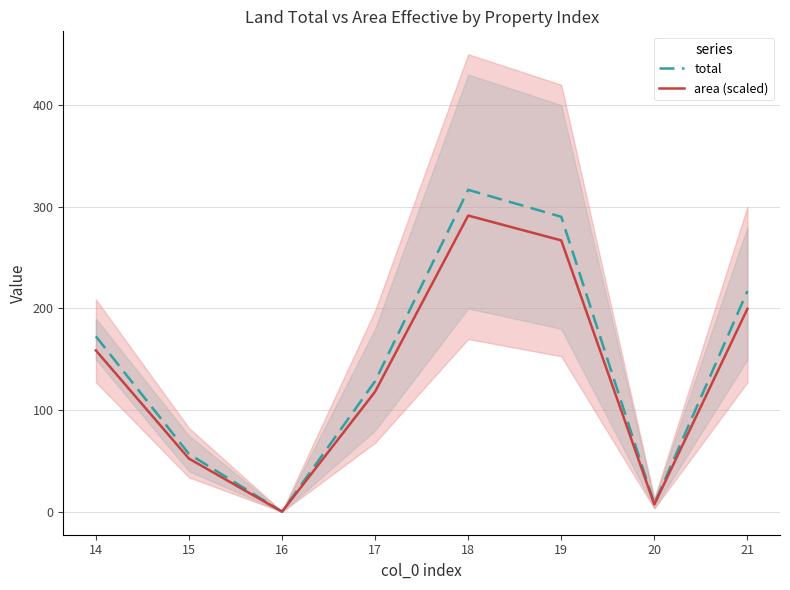

True or false: total and area (scaled) intersect in this chart.

False